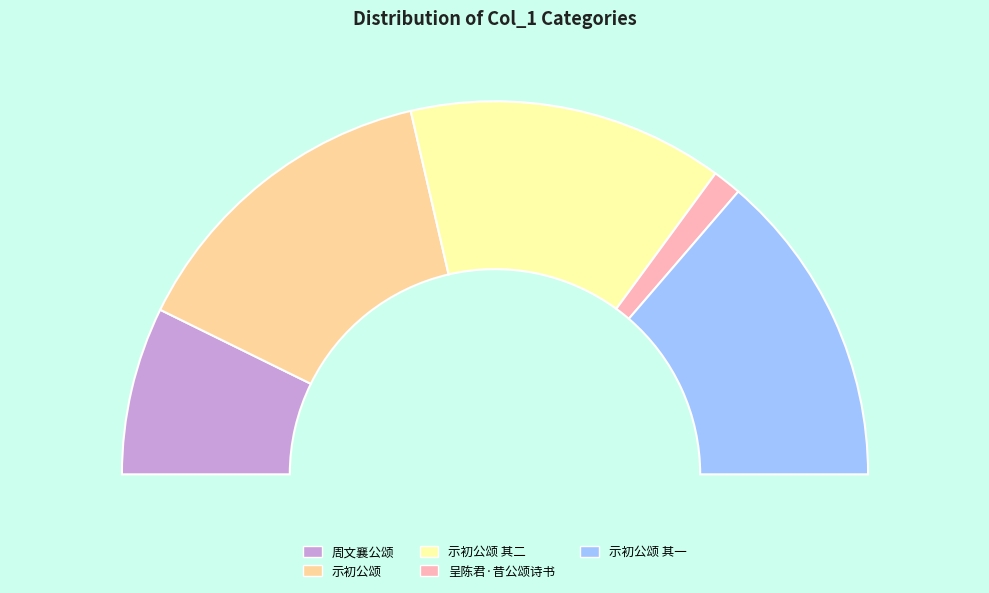

Which slice is the largest?

示初公颂